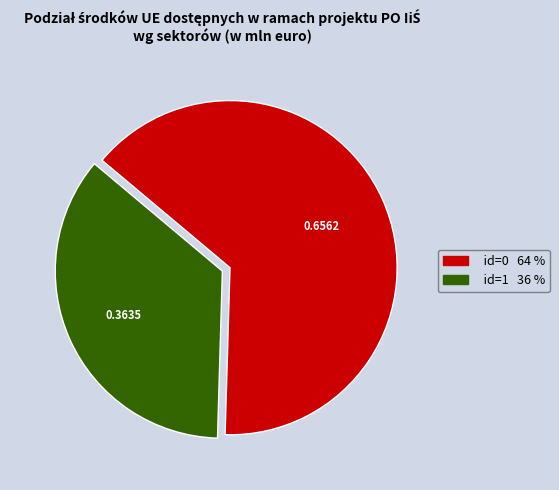

Is there a majority slice in this chart?

Yes